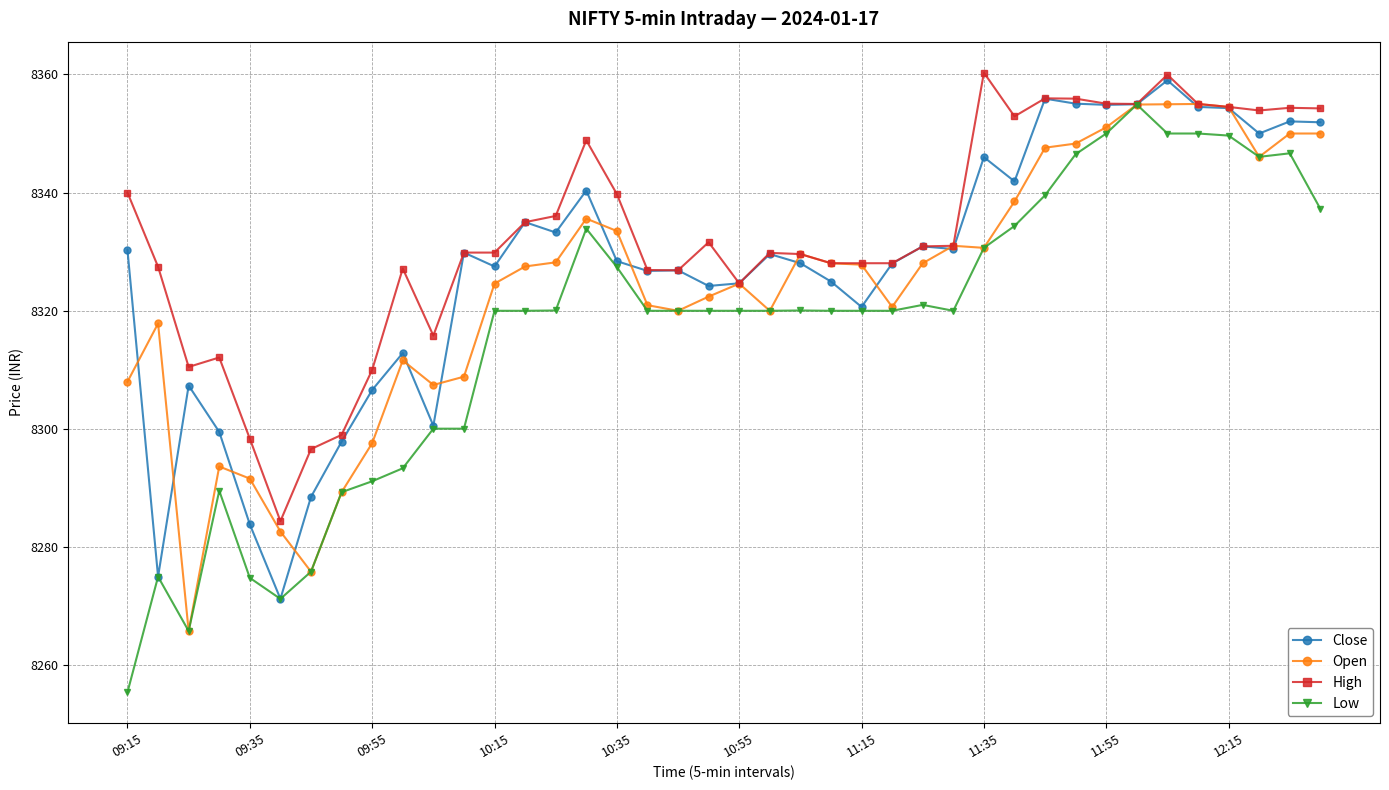

What is the maximum value for High?

8360.3